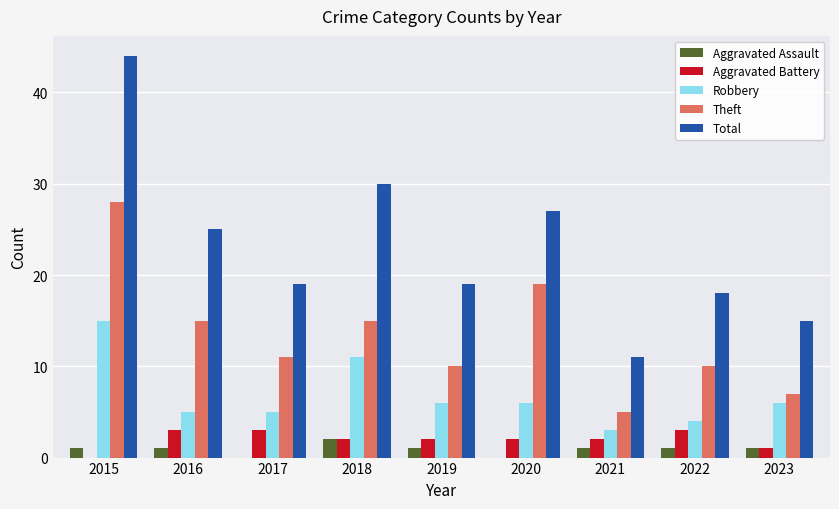

Which series has the largest total across all categories?

Total